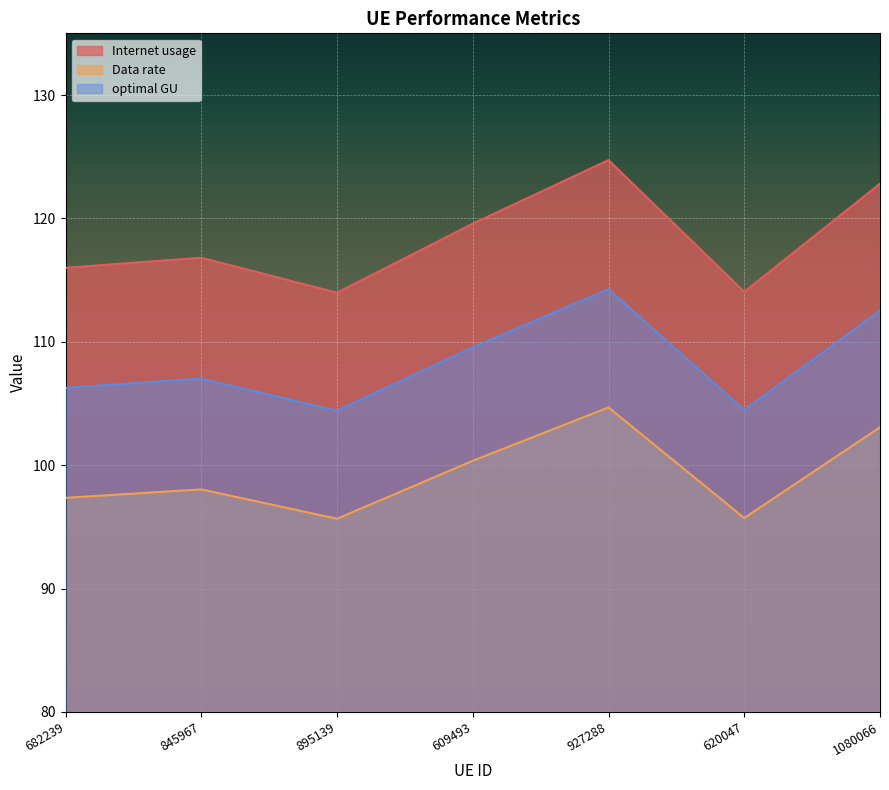

True or false: optimal GU and Internet usage cross at least once.

False